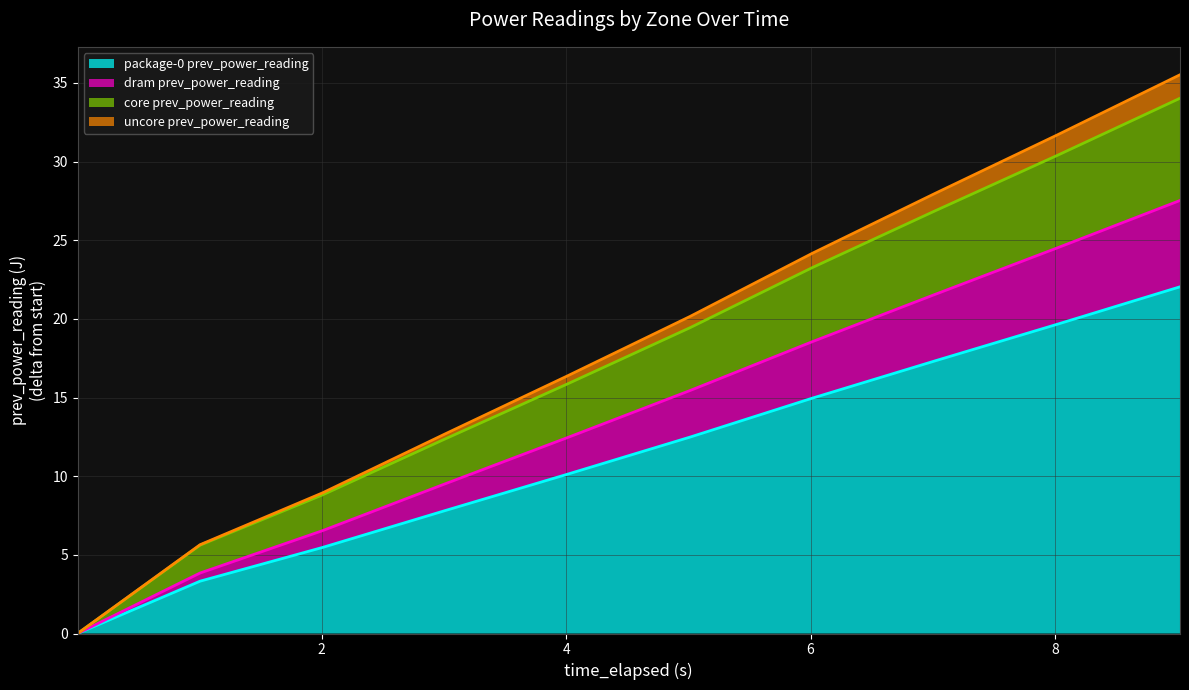

Reading right to left, list all the values displayed in this chart.

package-0 prev_power_reading: 22.0	19.7	17.3	15.0	12.5	10.1	7.8	5.5	3.3	0.0
dram prev_power_reading: 27.5	24.5	21.6	18.6	15.4	12.5	9.5	6.5	3.8	0.0
core prev_power_reading: 34.0	30.4	26.9	23.3	19.4	15.9	12.4	8.8	5.6	0.0
uncore prev_power_reading: 35.5	31.7	28.0	24.2	20.2	16.4	12.7	8.9	5.6	0.0